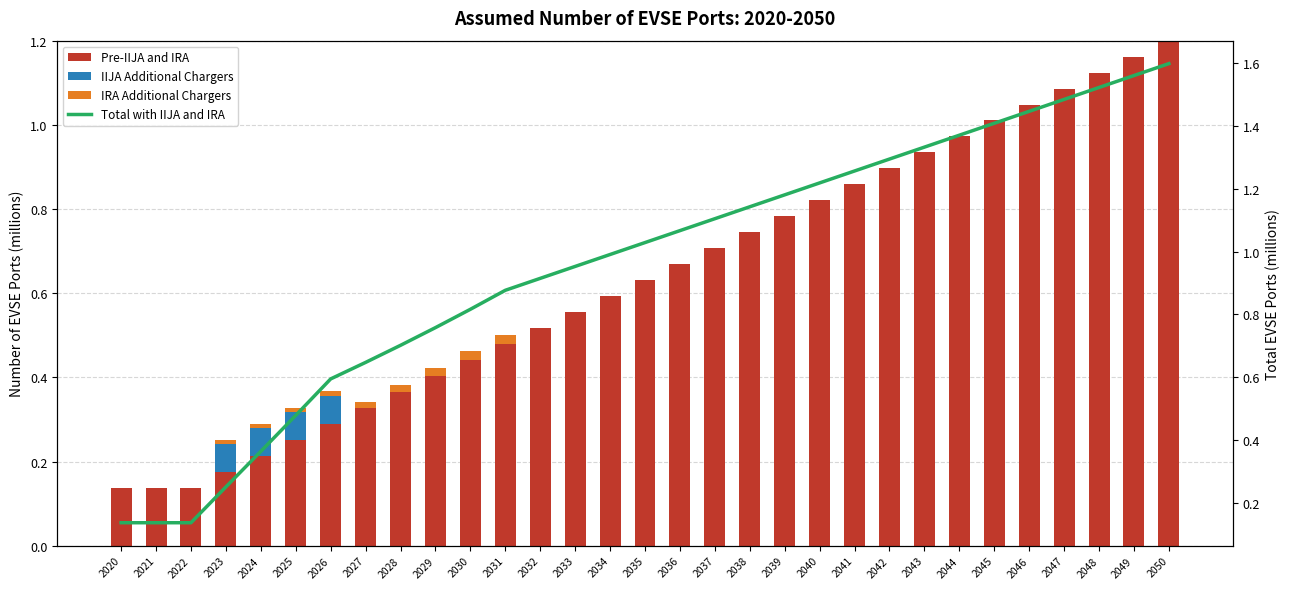

Between 2025 and 2040, which is larger?

2040